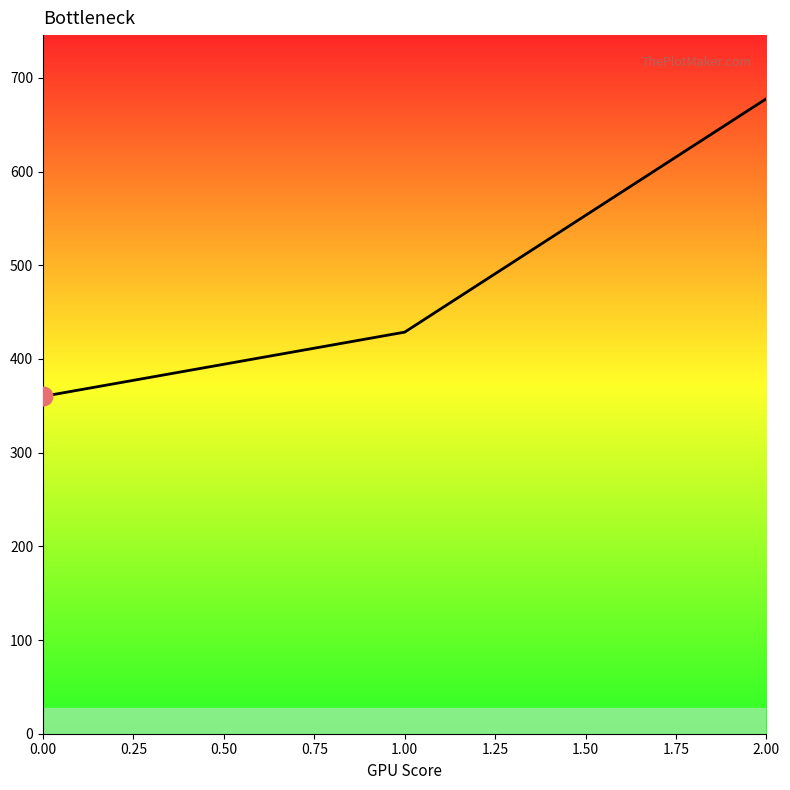

What is the change in value from 0.00 to 1.00?

+68.6